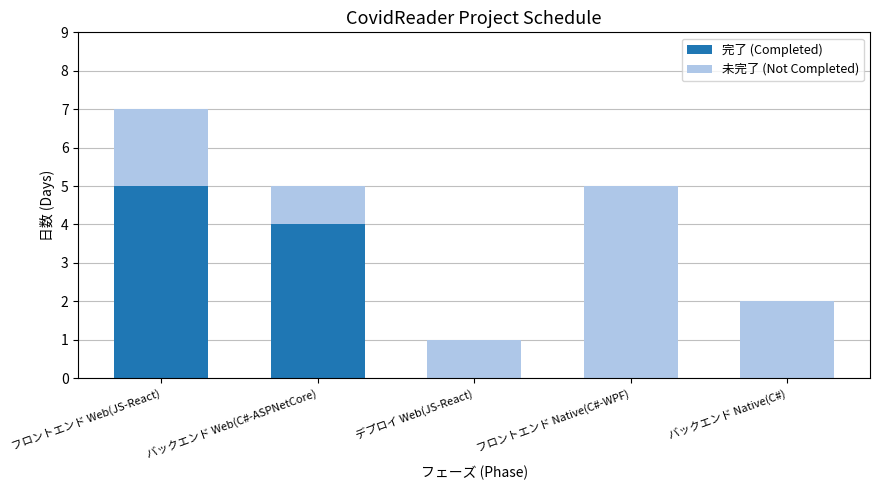

Are the bars horizontal?

No